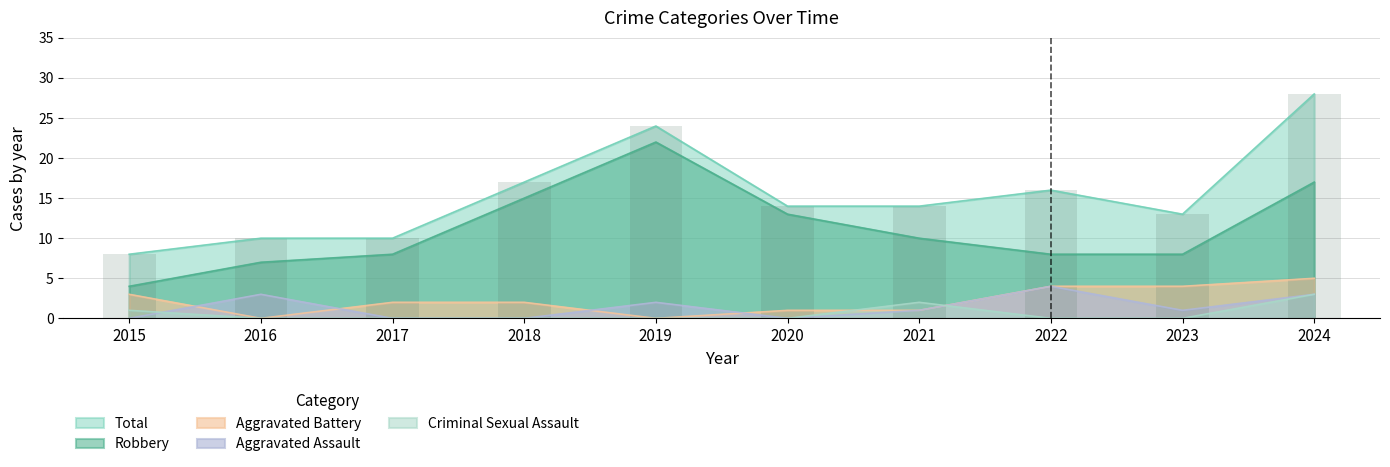

At which label does Aggravated Battery reach its minimum?

2016